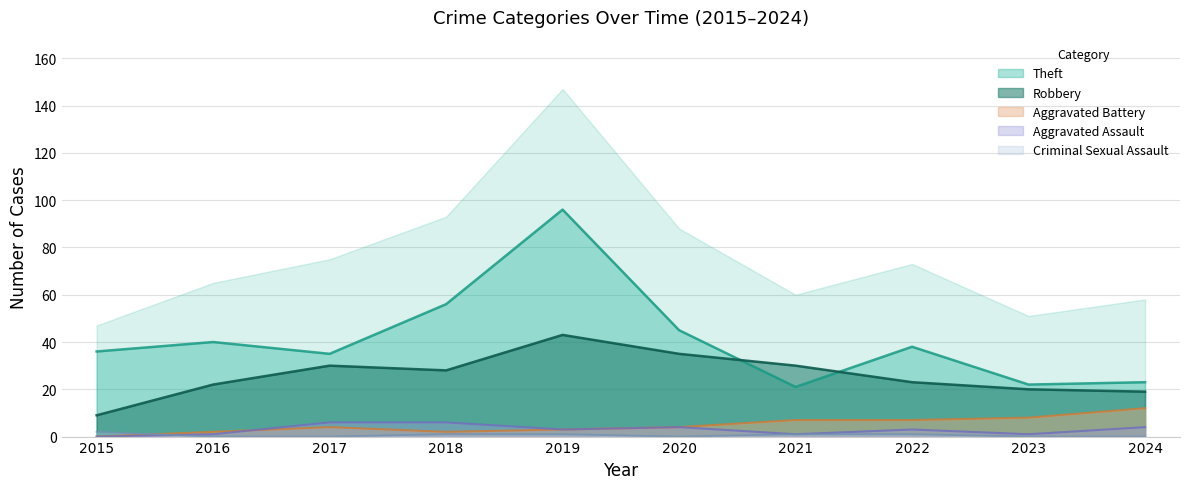

How many interior local valleys does the Criminal Sexual Assault series have?

1